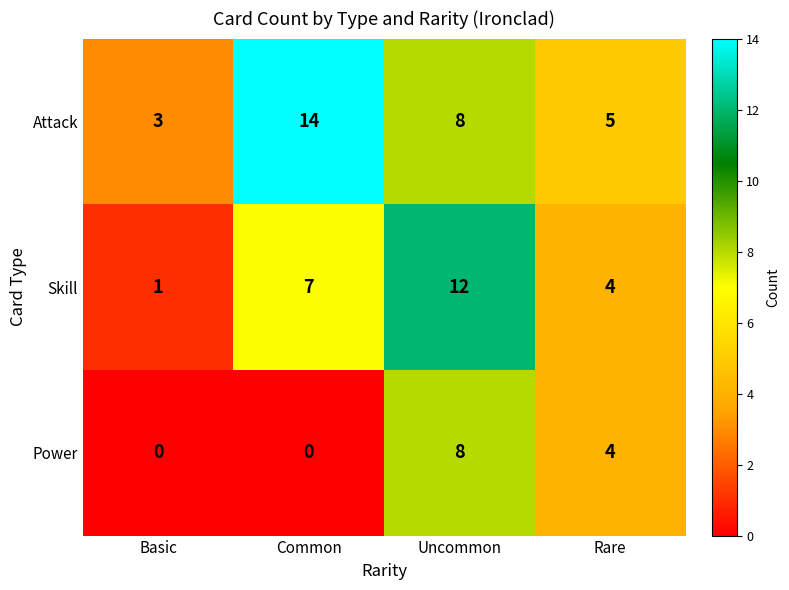

Rank the series by their average value, from highest to lowest.

Attack, Skill, Power